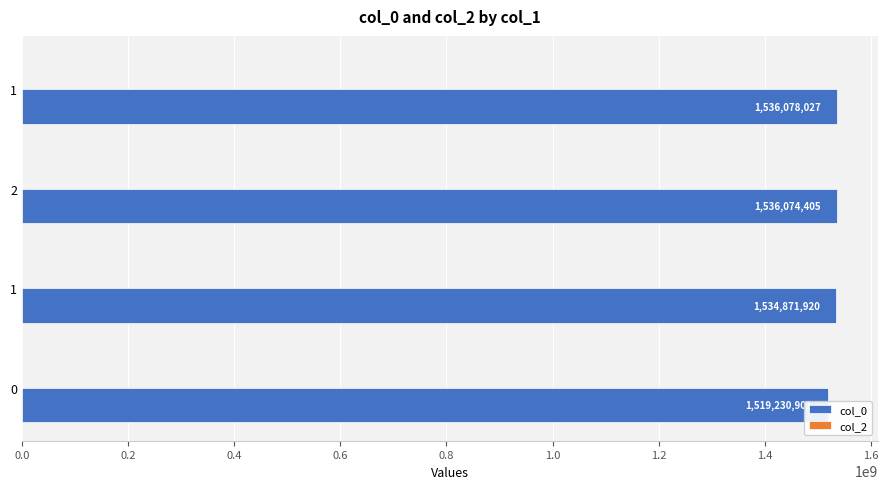

Reading left to right, list all the values displayed in this chart.

col_0: 1519230901.0	1534871920.0	1536074405.0	1536078027.0
col_2: 0.3	0.3	0.3	0.3